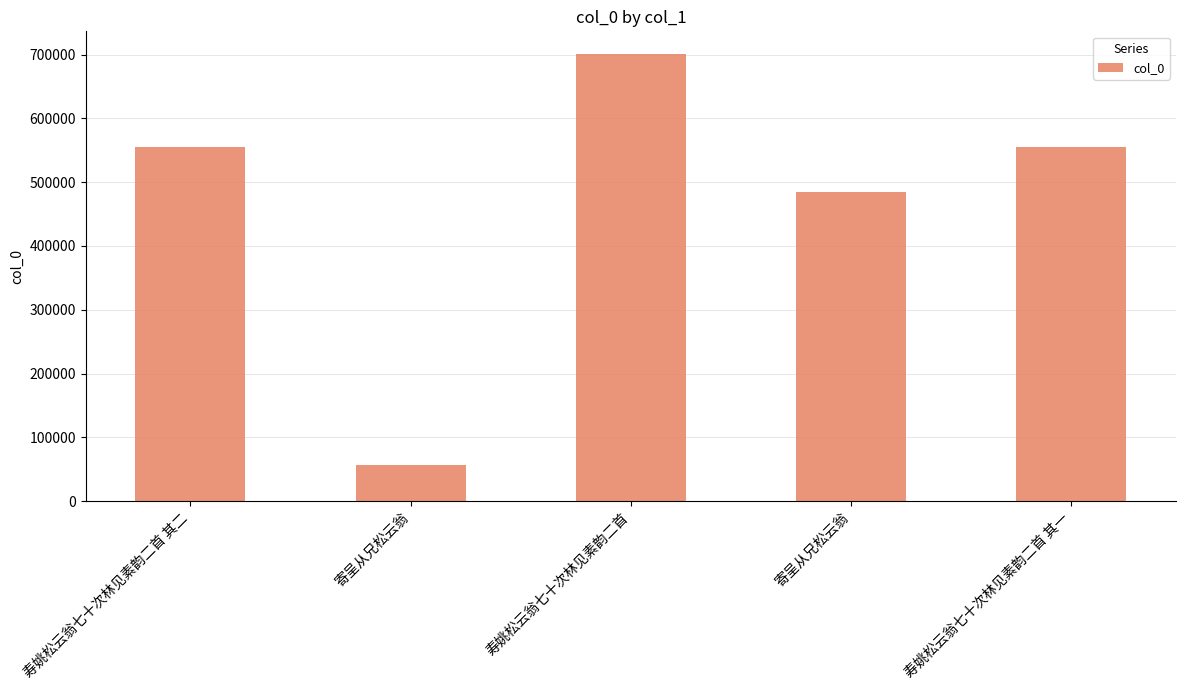

Read the value at 寄呈从兄松云翁.

56793